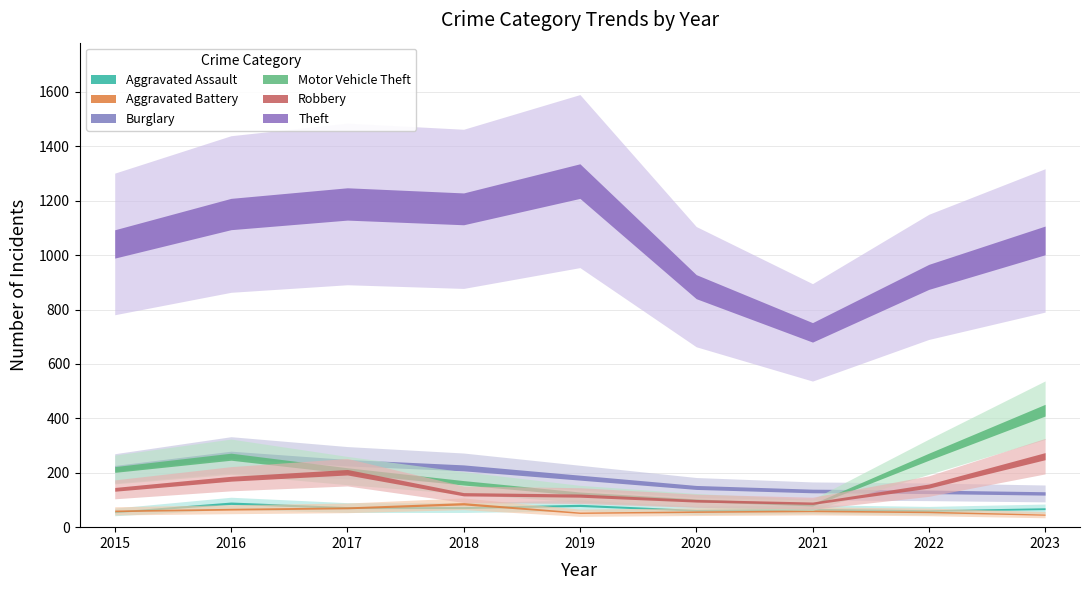

At how many categories does at least one series exceed 794?

8